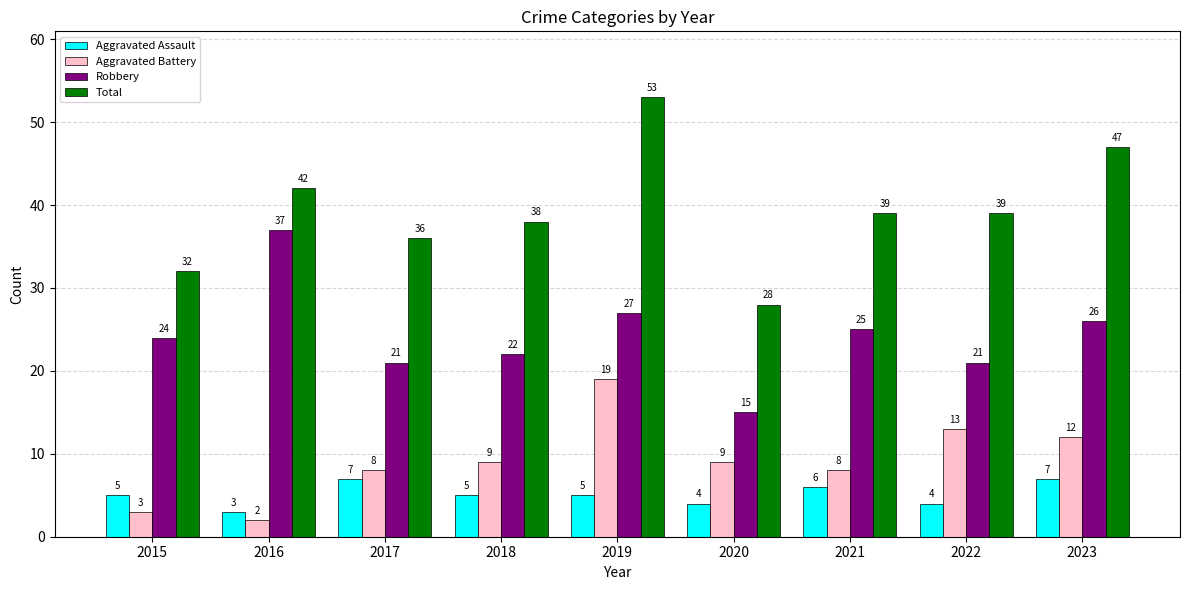

What are all the series names shown in the legend?

Aggravated Assault, Aggravated Battery, Robbery, Total